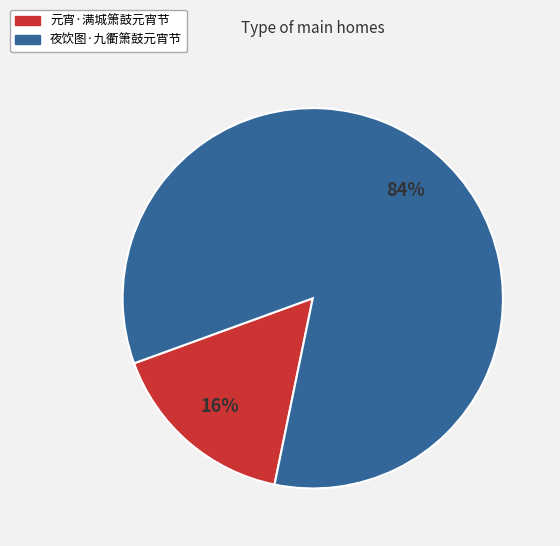

How many segments does this pie chart have?

2